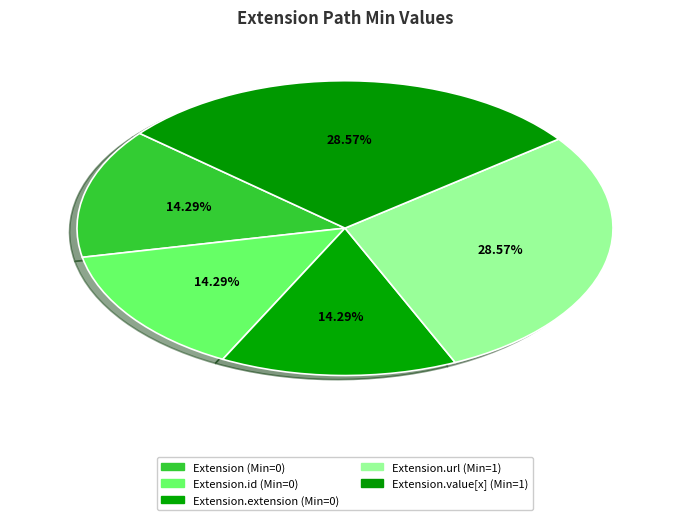

How many segments does this pie chart have?

5